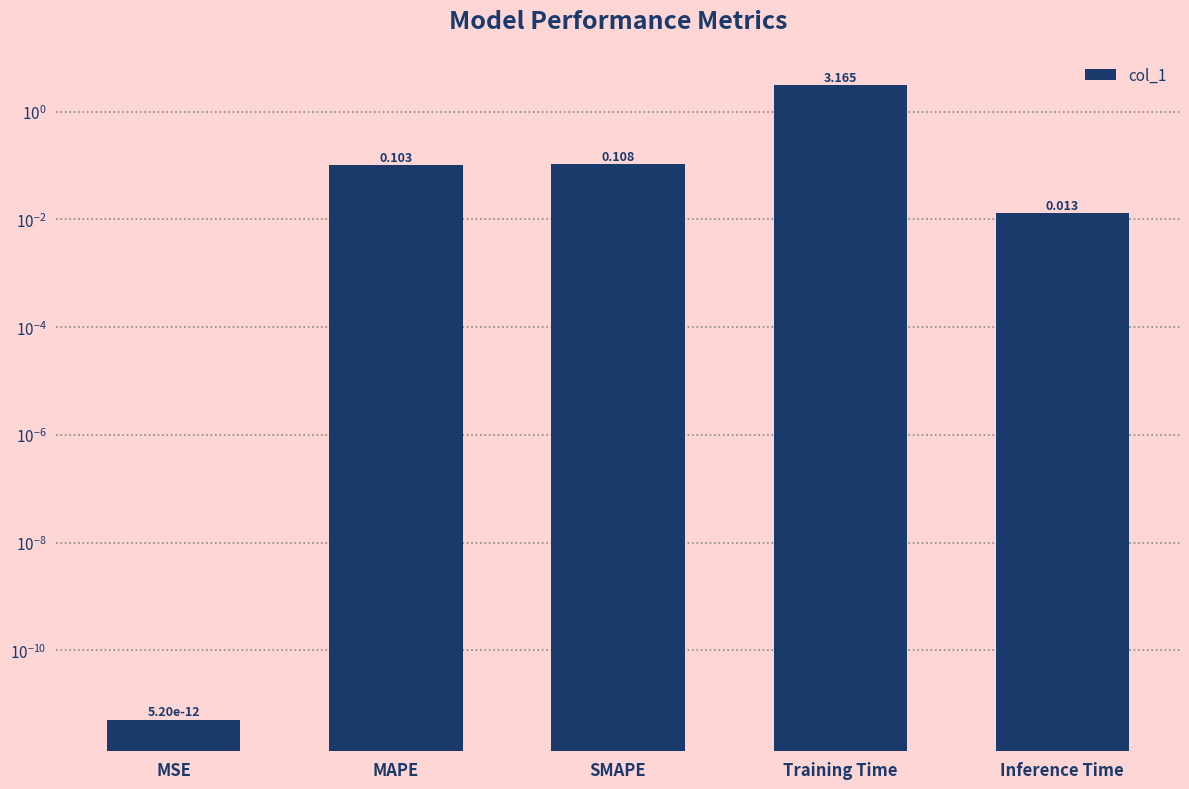

Rank the categories by value from highest to lowest.

Training Time, SMAPE, MAPE, Inference Time, MSE